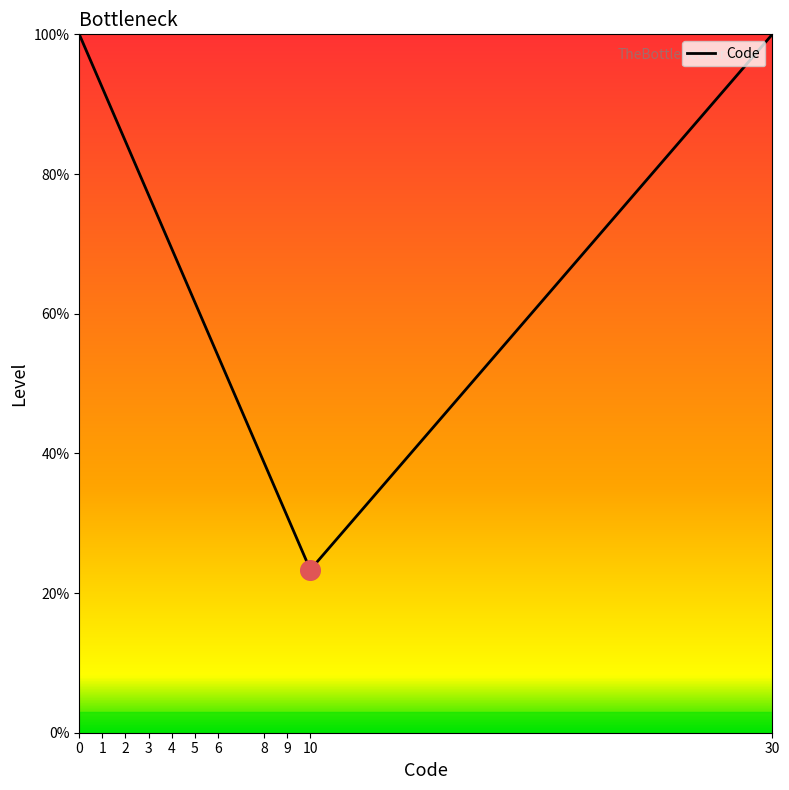

What is the change in value from 3 to 5?

-15.3